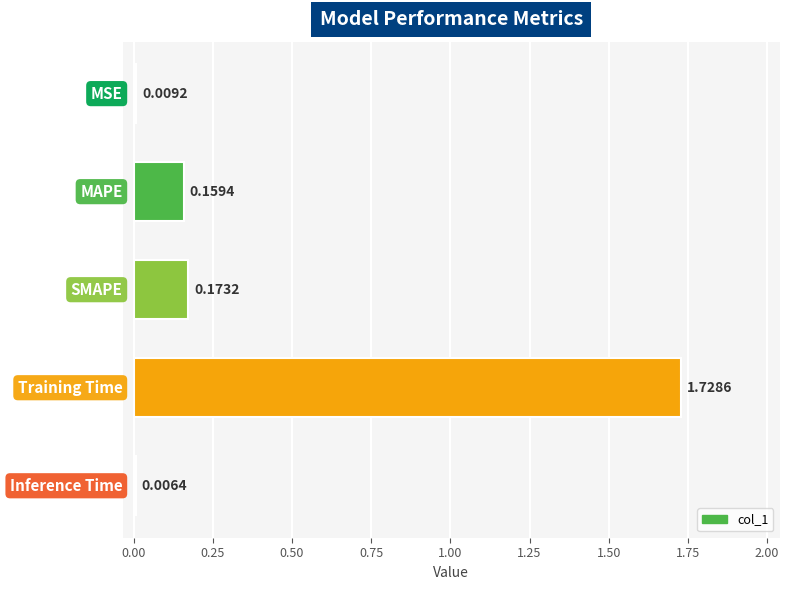

What is the sum of all values?

2.1